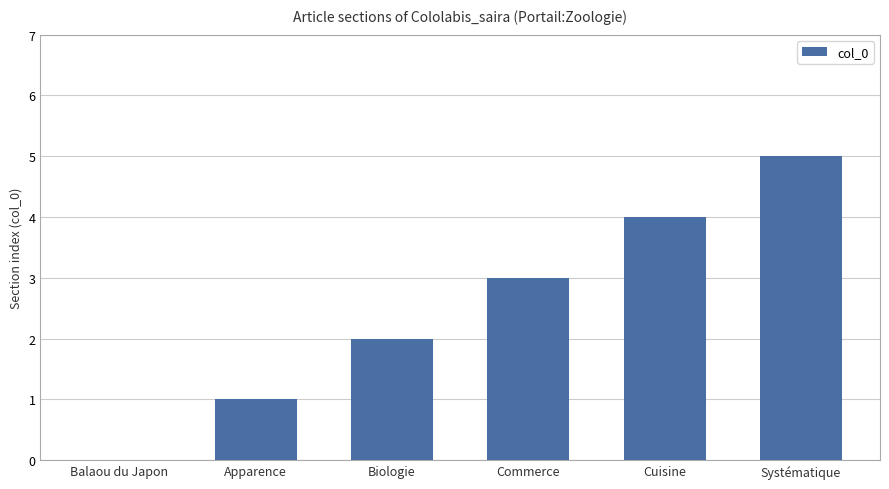

How many positive values are there?

5